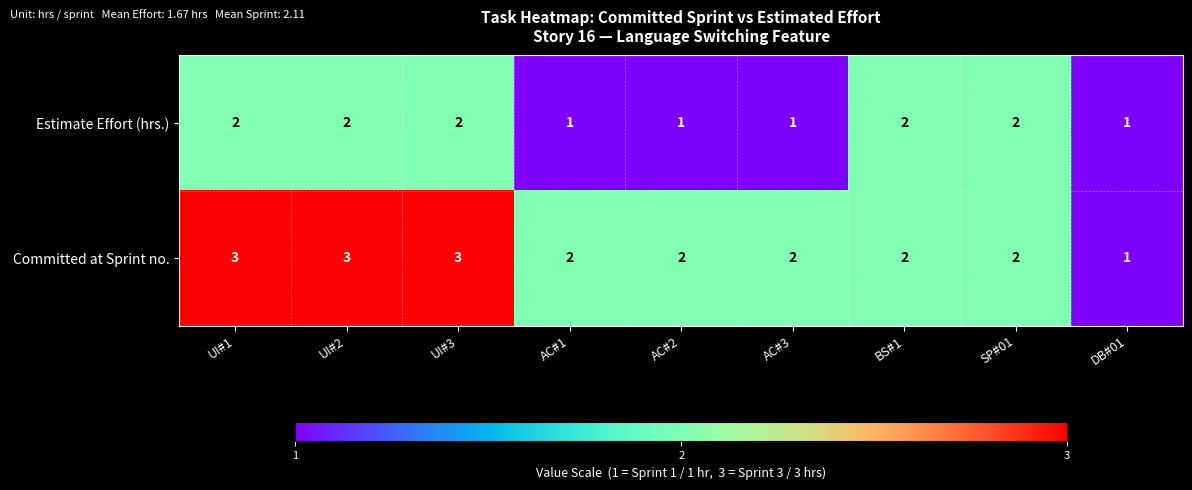

Where does the Committed at Sprint no. series first go above 2?

UI#1